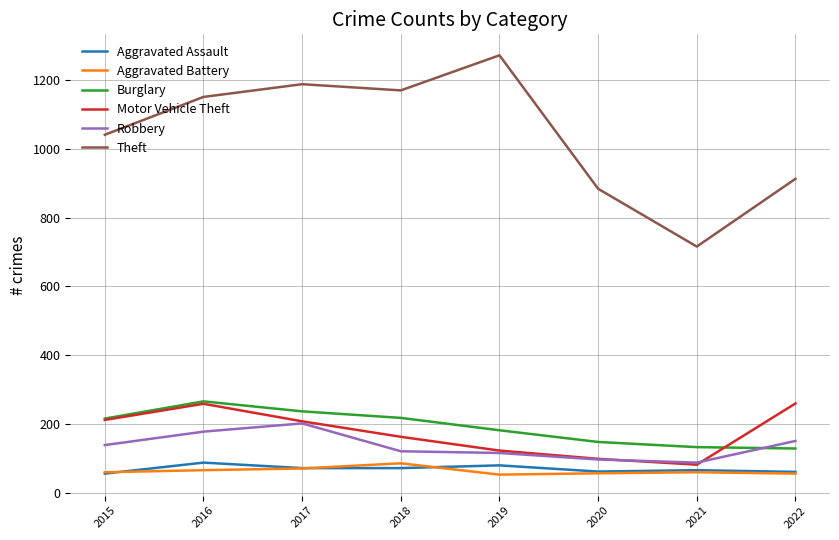

Is the value of Aggravated Battery at 2016 greater than the value of Burglary at 2019?

No